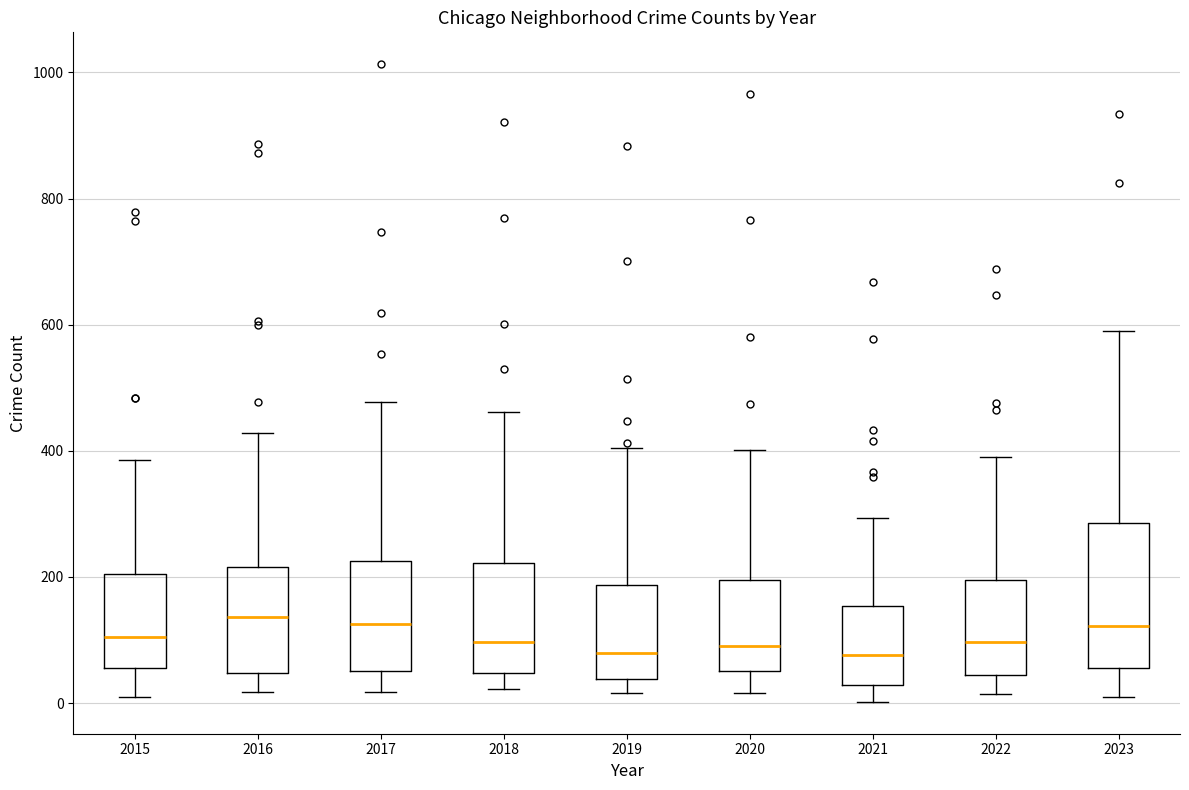

Comparing the boxes themselves (not the whiskers), which one is the tallest?

2023